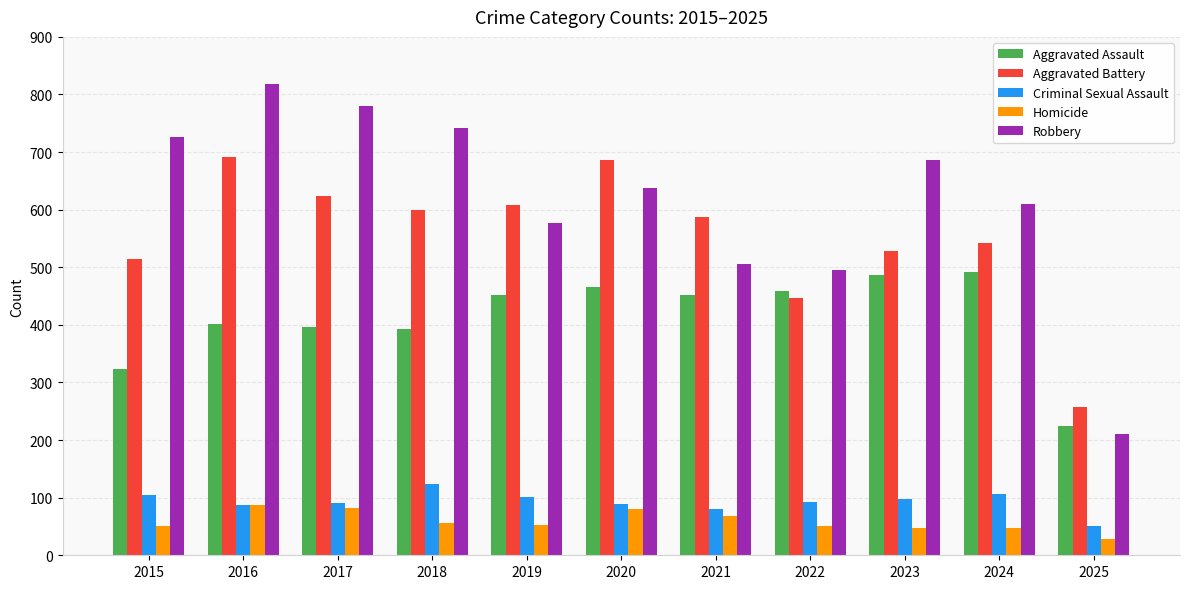

At how many categories does at least one series exceed 532?

9